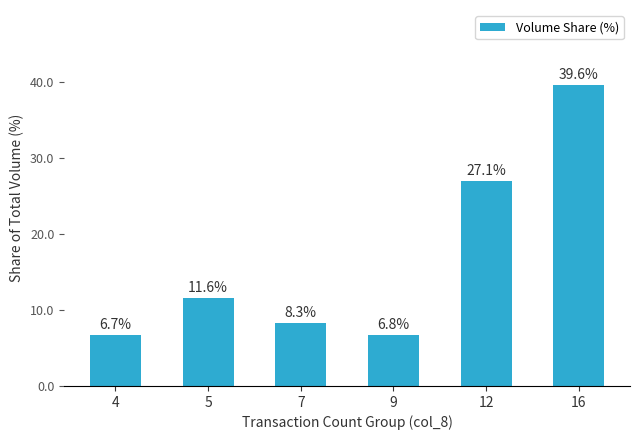

True or false: the data shows 10.3 at 9.

False